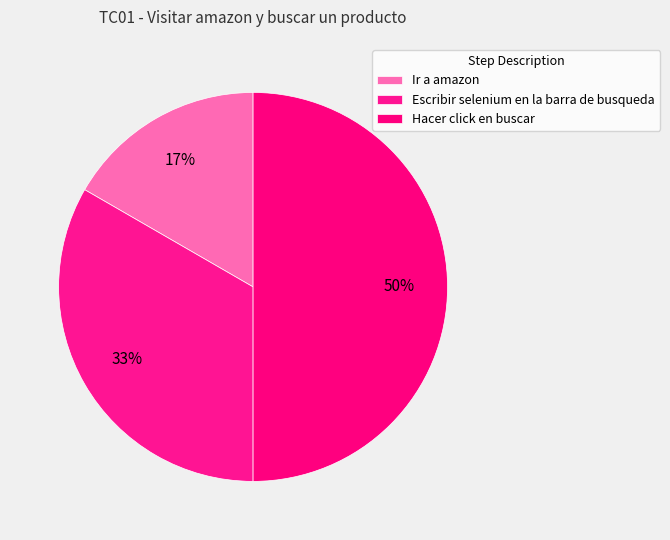

How many segments does this pie chart have?

3